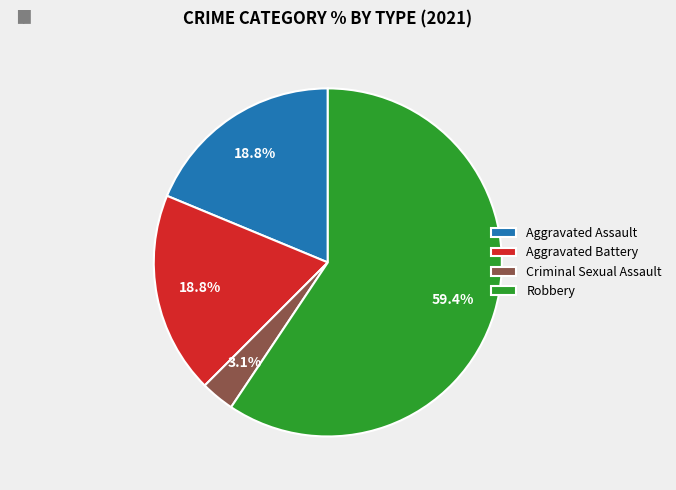

What is the largest slice in the pie chart?

Robbery